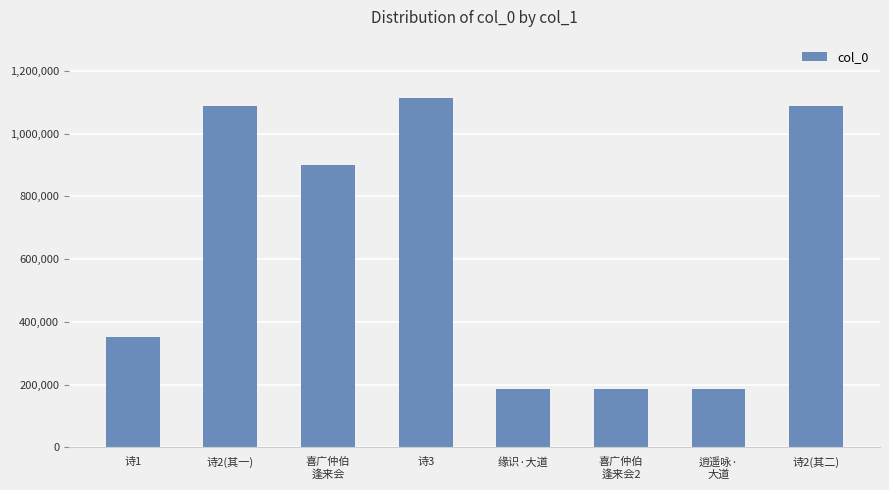

What is the difference between the maximum and minimum values?

926718